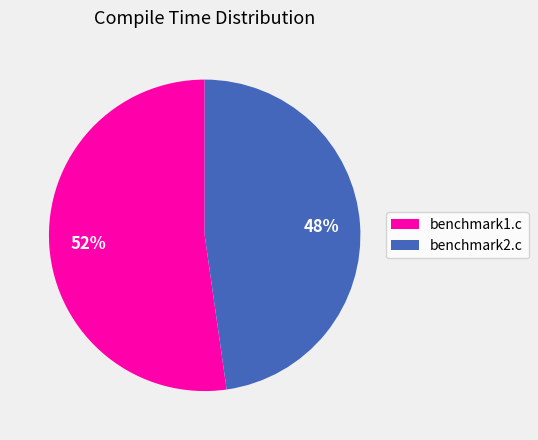

Which slice is the largest?

benchmark1.c